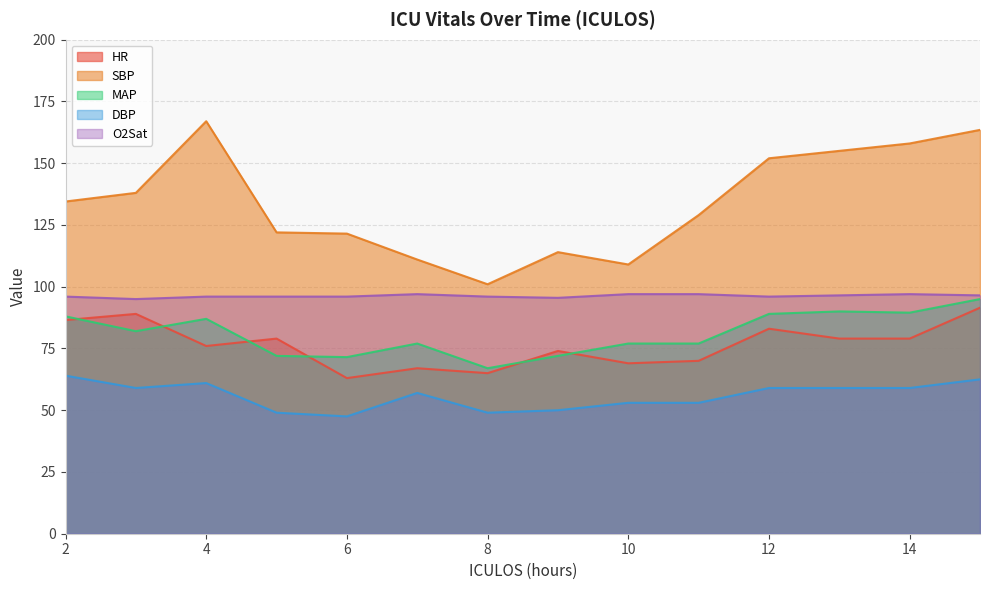

How many data points in O2Sat are above 96?

6